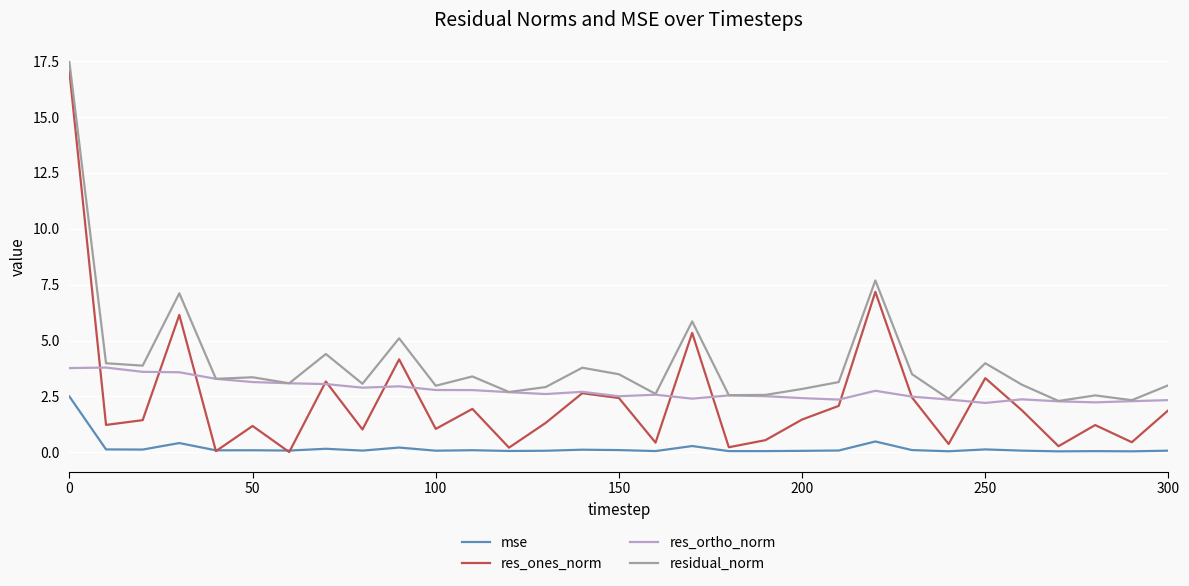

What is the difference between the maximum and minimum values in the residual_norm series?

15.2